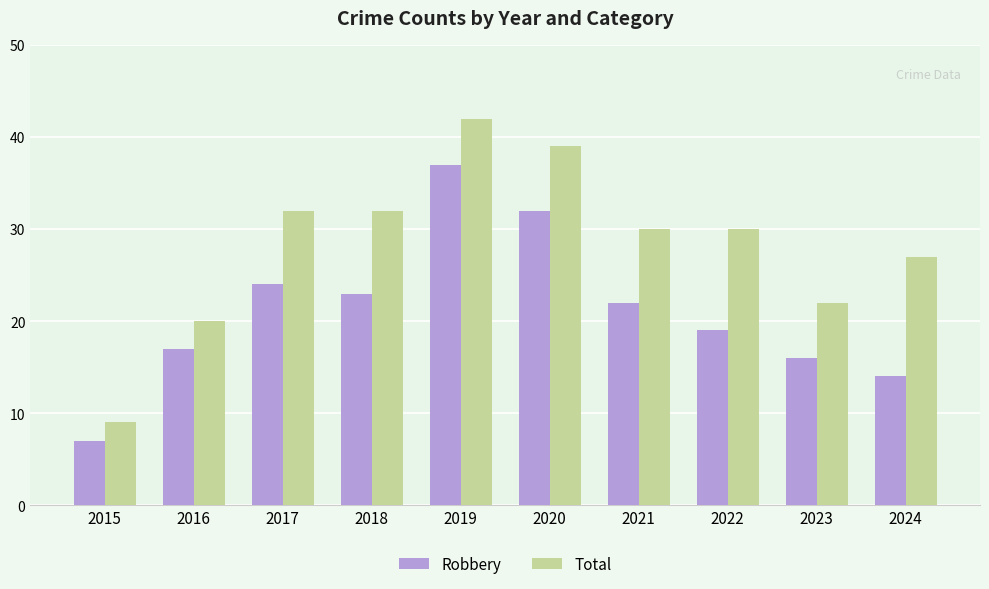

Reading left to right, transcribe all the data shown in this chart.

Robbery: 7	17	24	23	37	32	22	19	16	14
Total: 9	20	32	32	42	39	30	30	22	27